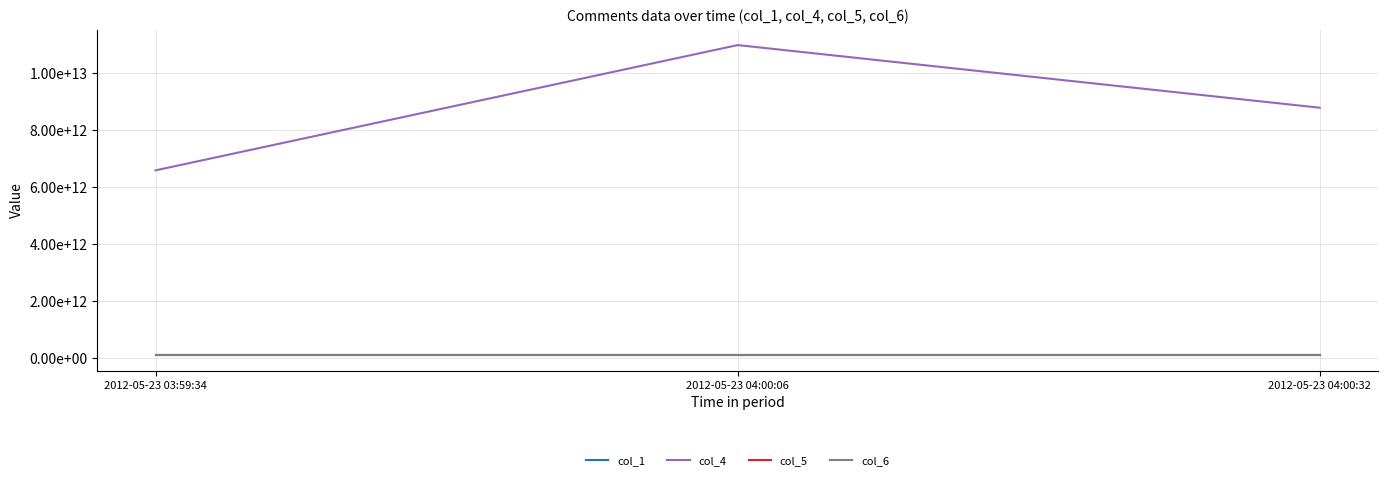

The value of col_5 at 2012-05-23 04:00:32 is 149940309171. True or false?

False